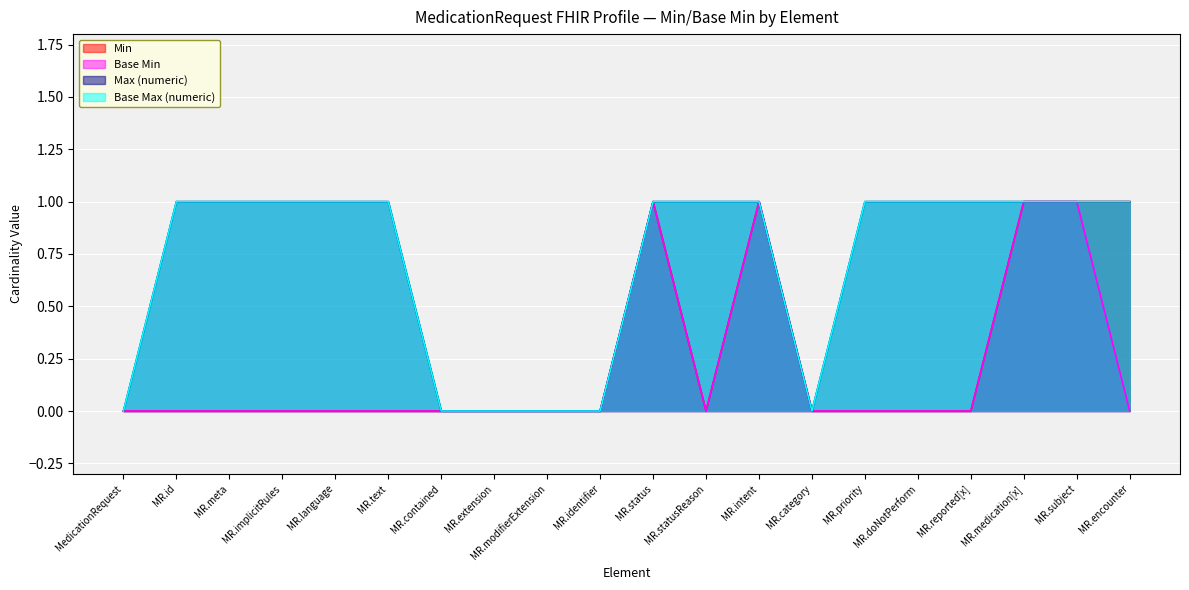

How many Base Max (numeric) values are between 0 and 1?

20